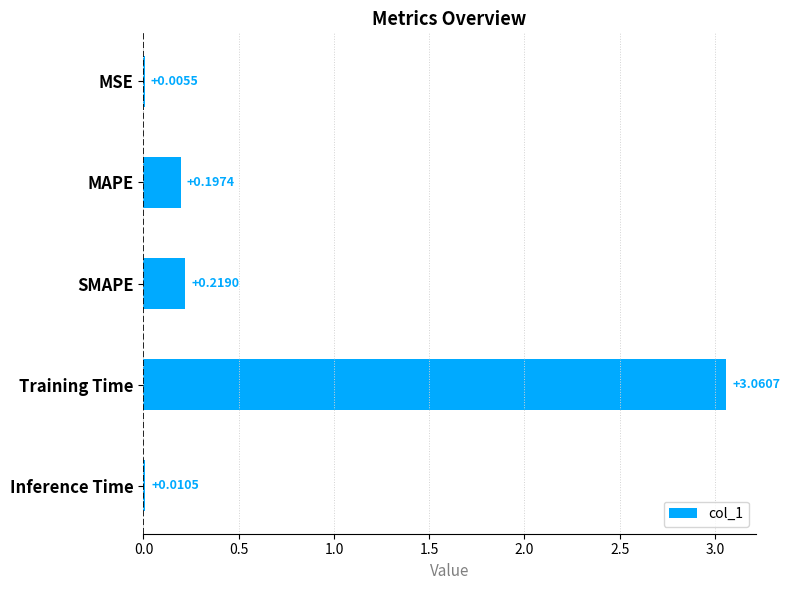

What is the change in value from MSE to MAPE?

+0.2